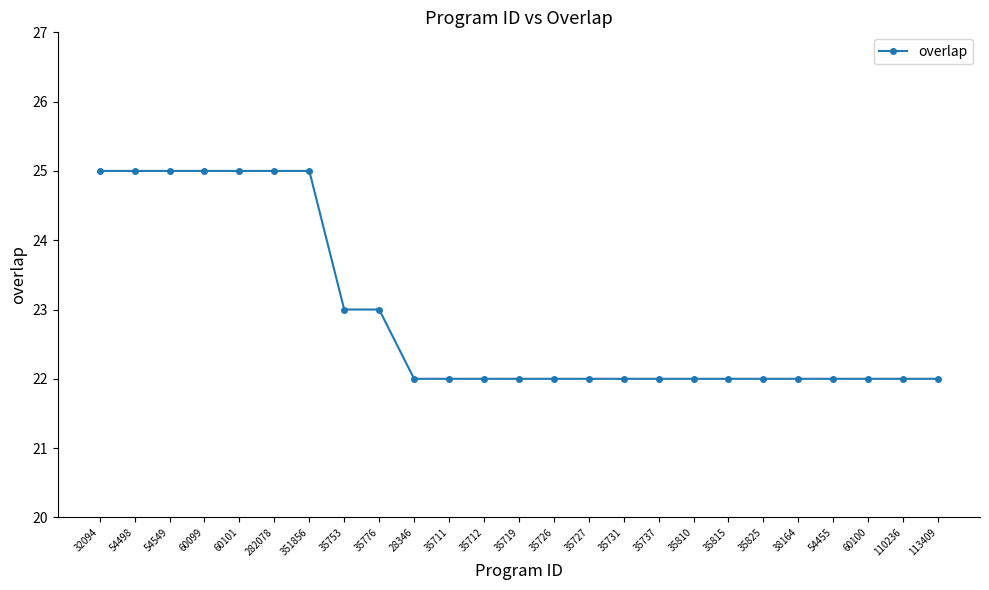

What is the sum of the values at 35726 and 35815?

44